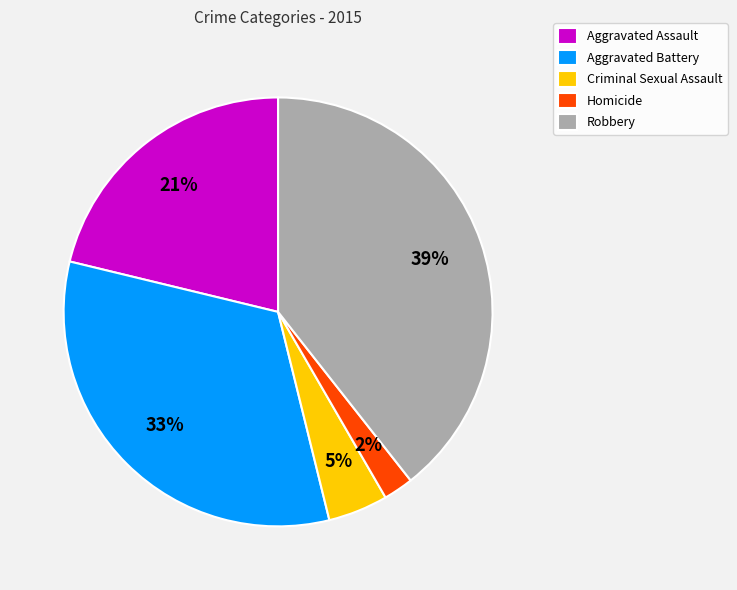

Is there a majority slice in this chart?

No